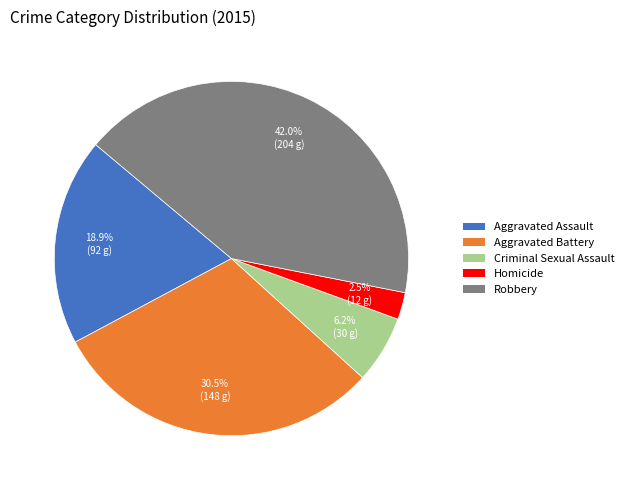

Count the number of slices in the pie.

5